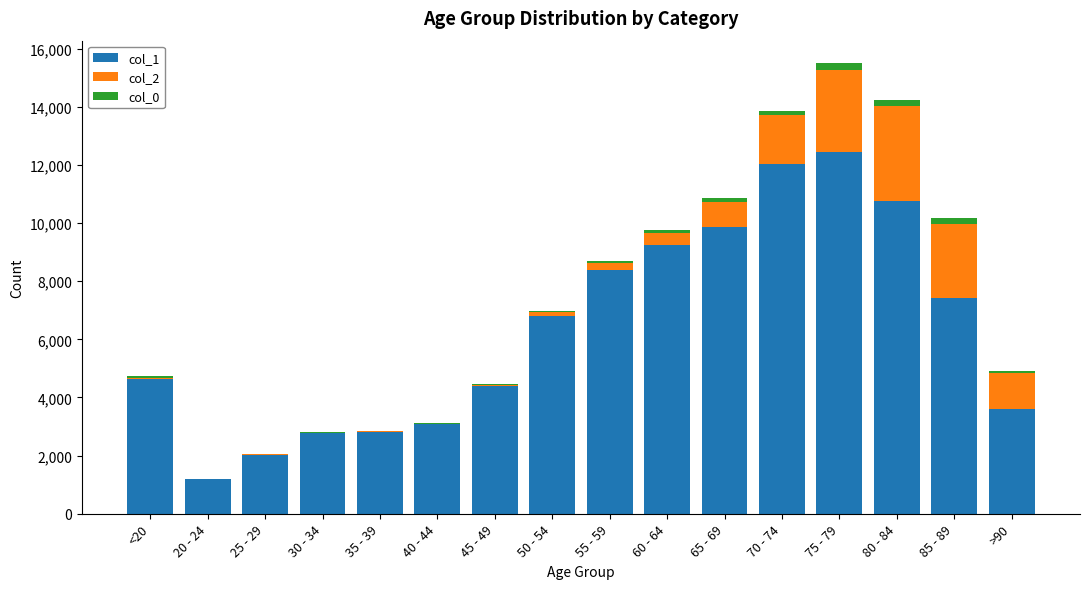

At which label does col_1 reach its peak?

75 - 79